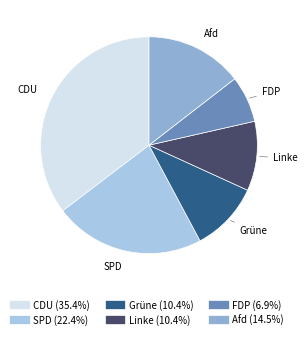

What is the smallest slice in the pie chart?

FDP